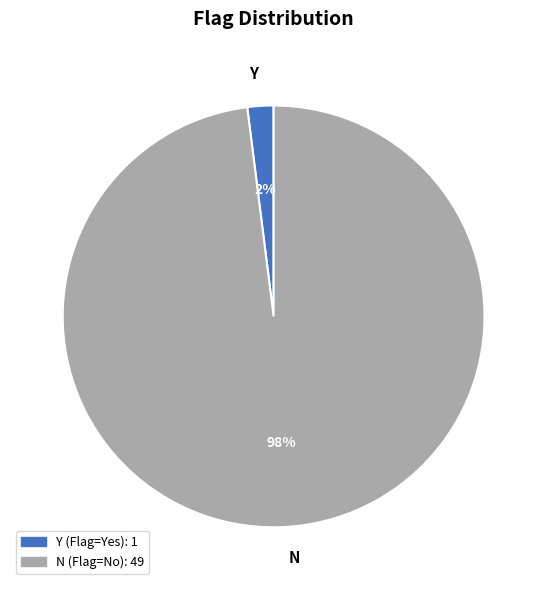

To the nearest percent, what percentage of the pie is Y?

2%